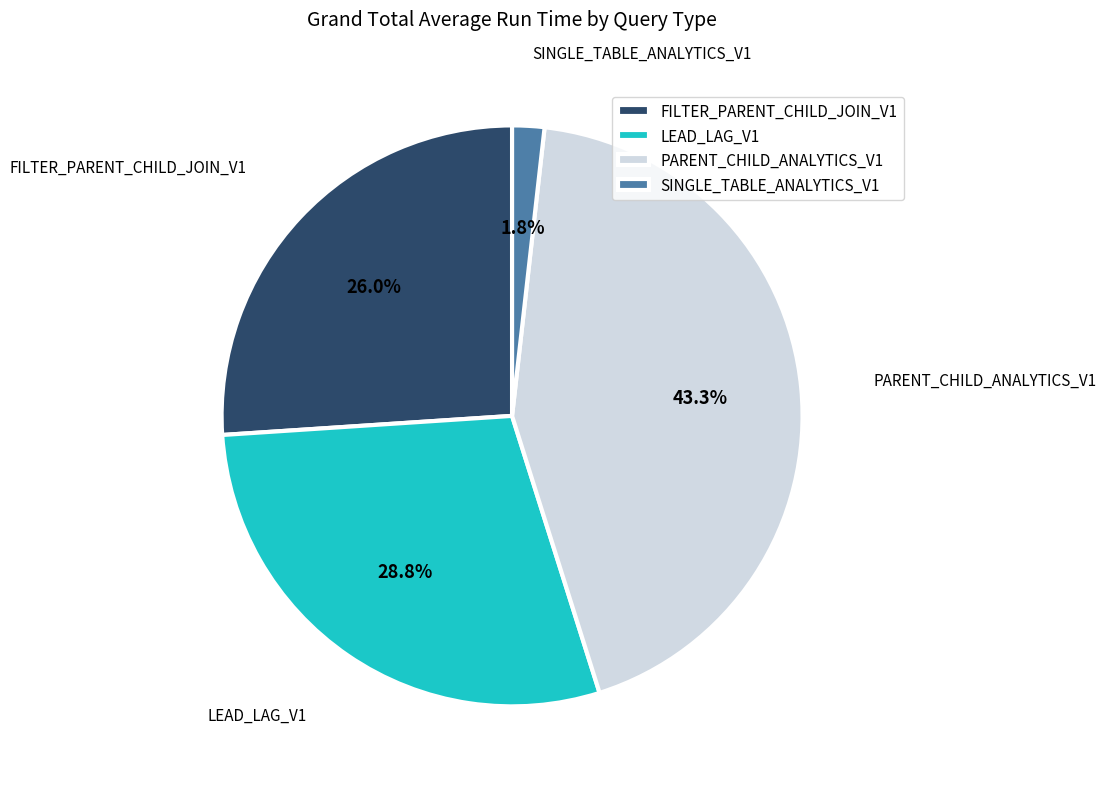

Combined, what portion of the pie is PARENT_CHILD_ANALYTICS_V1 and FILTER_PARENT_CHILD_JOIN_V1?

69.4%